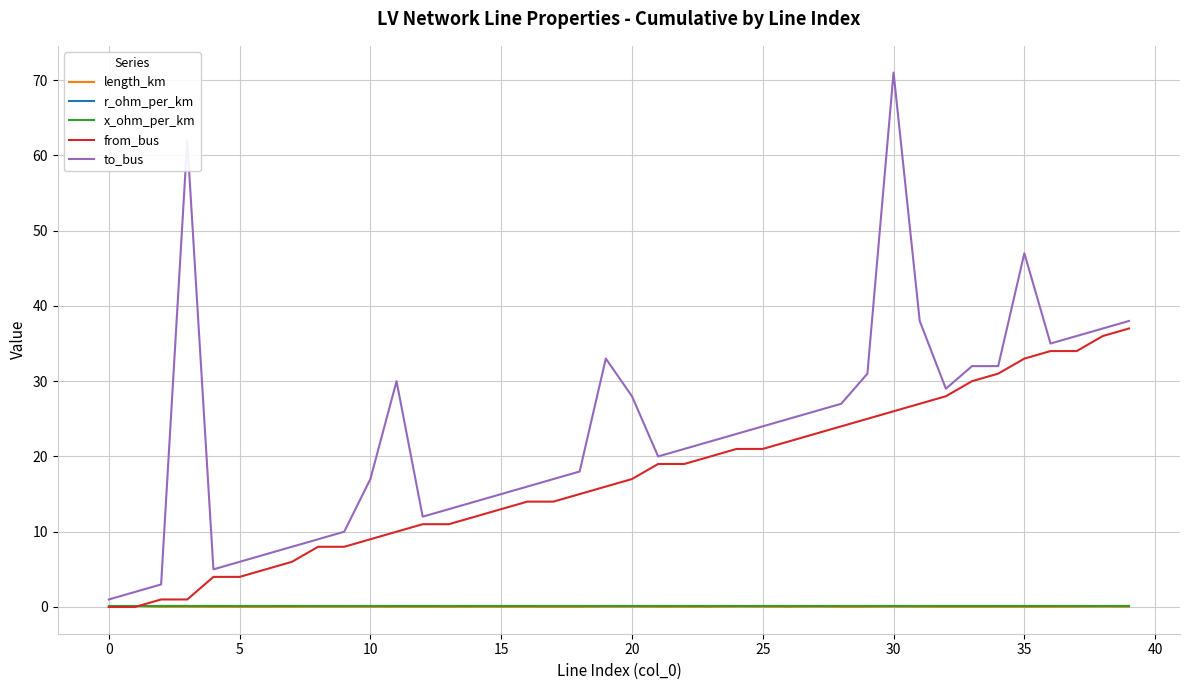

What is the lowest value of the to_bus series?

1.0